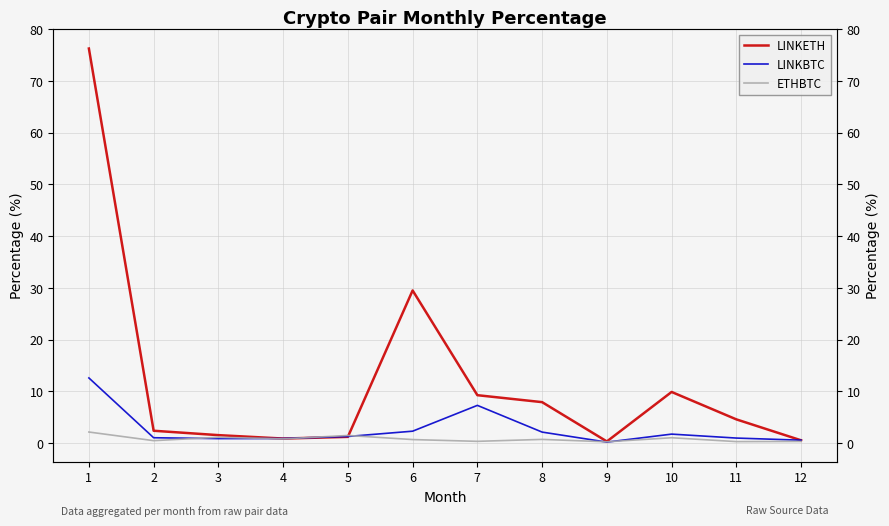

Is this an area chart (filled region under the line)?

No